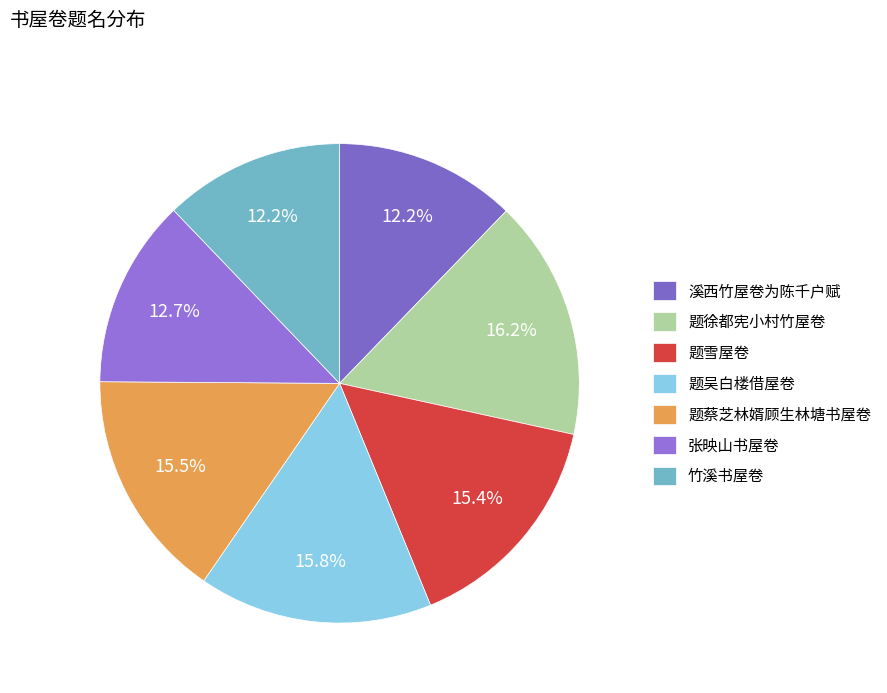

How many slices are in this pie chart?

7